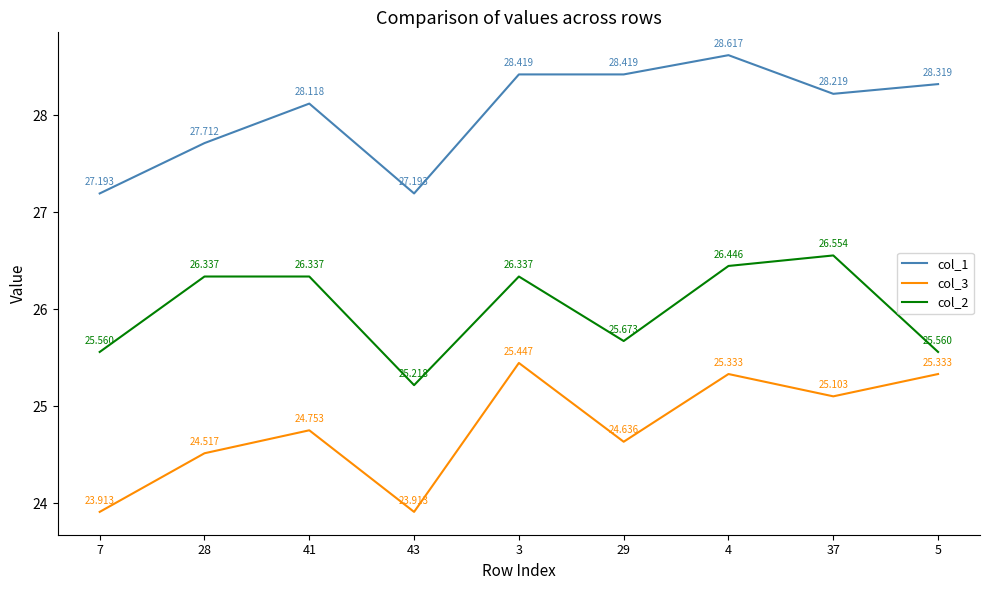

Reading right to left, transcribe all the data shown in this chart.

col_1: 5=28.3	37=28.2	4=28.6	29=28.4	3=28.4	43=27.2	41=28.1	28=27.7	7=27.2
col_3: 5=25.3	37=25.1	4=25.3	29=24.6	3=25.4	43=23.9	41=24.8	28=24.5	7=23.9
col_2: 5=25.6	37=26.6	4=26.4	29=25.7	3=26.3	43=25.2	41=26.3	28=26.3	7=25.6